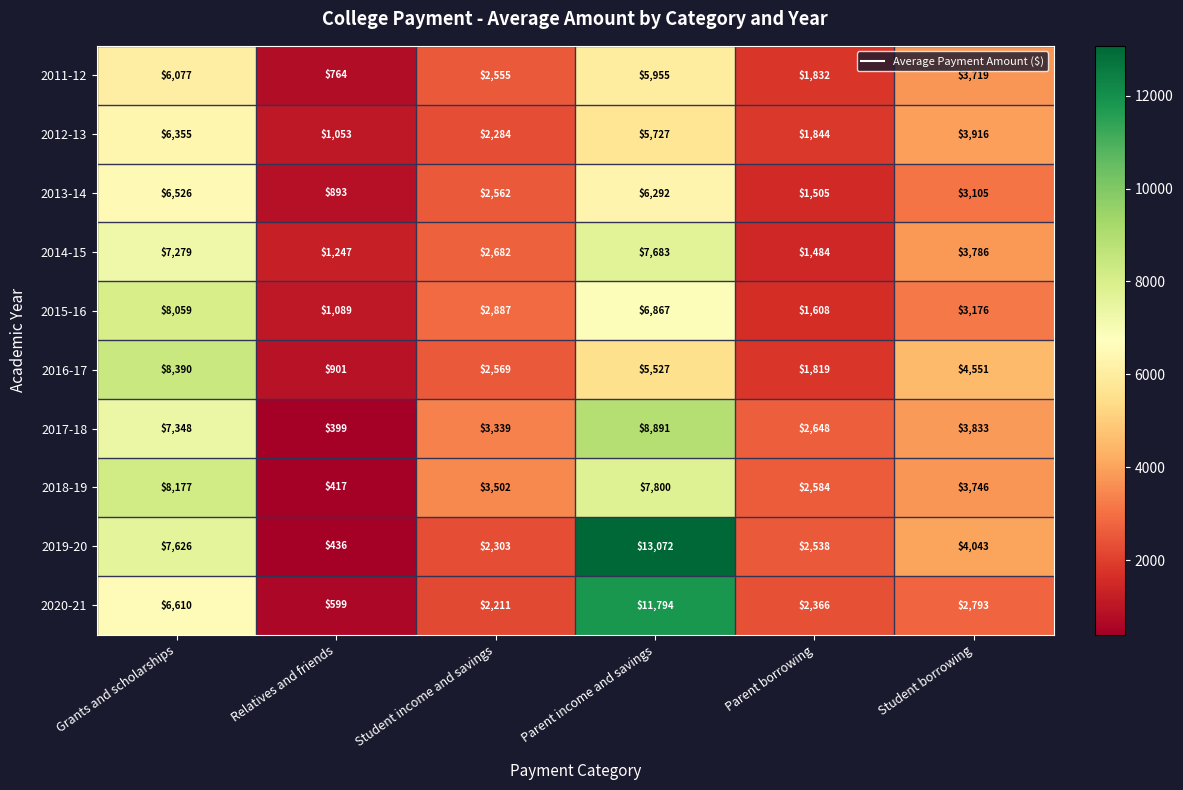

At which label does 2012-13 reach its minimum?

Relatives and friends